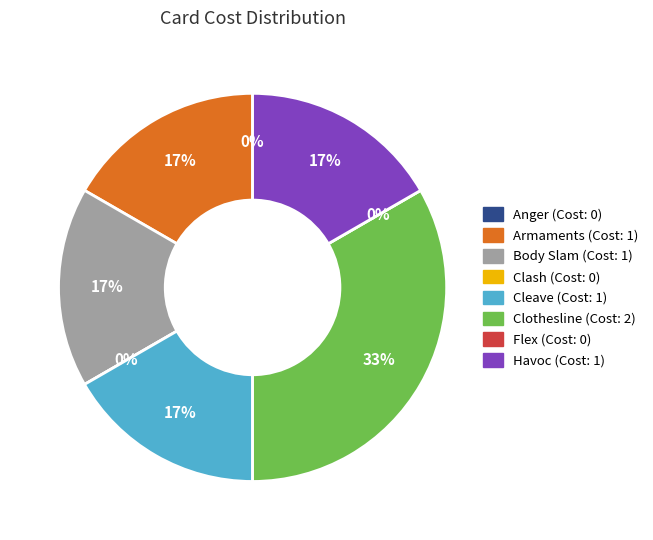

Which category has the biggest portion of the pie?

Clothesline